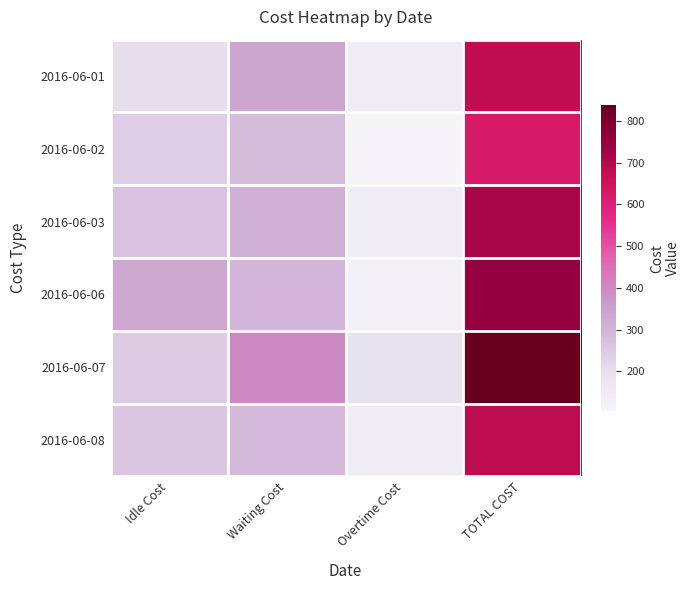

Which series has the widest spread of values?

2016-06-07